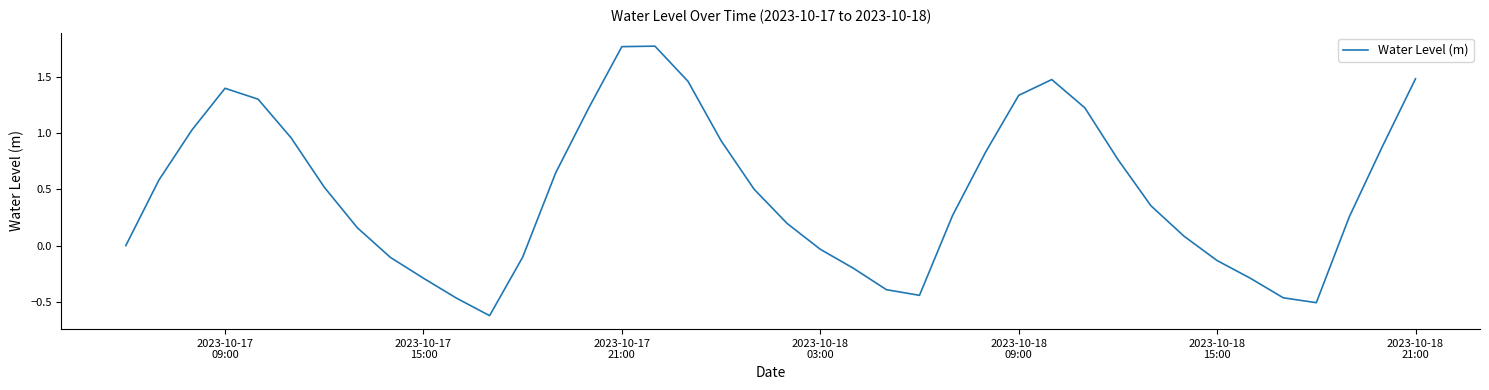

What is the difference between the maximum and minimum values?

2.4